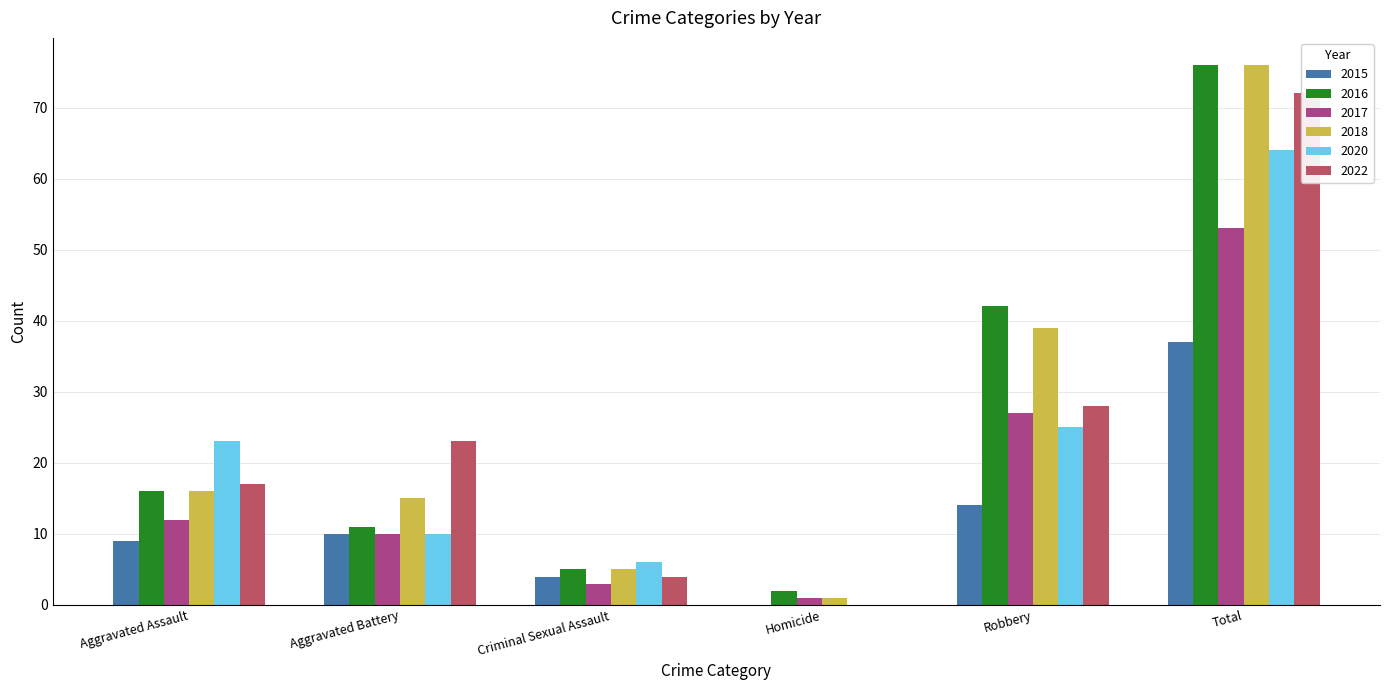

Are the bars grouped side by side (vs. stacked)?

Yes